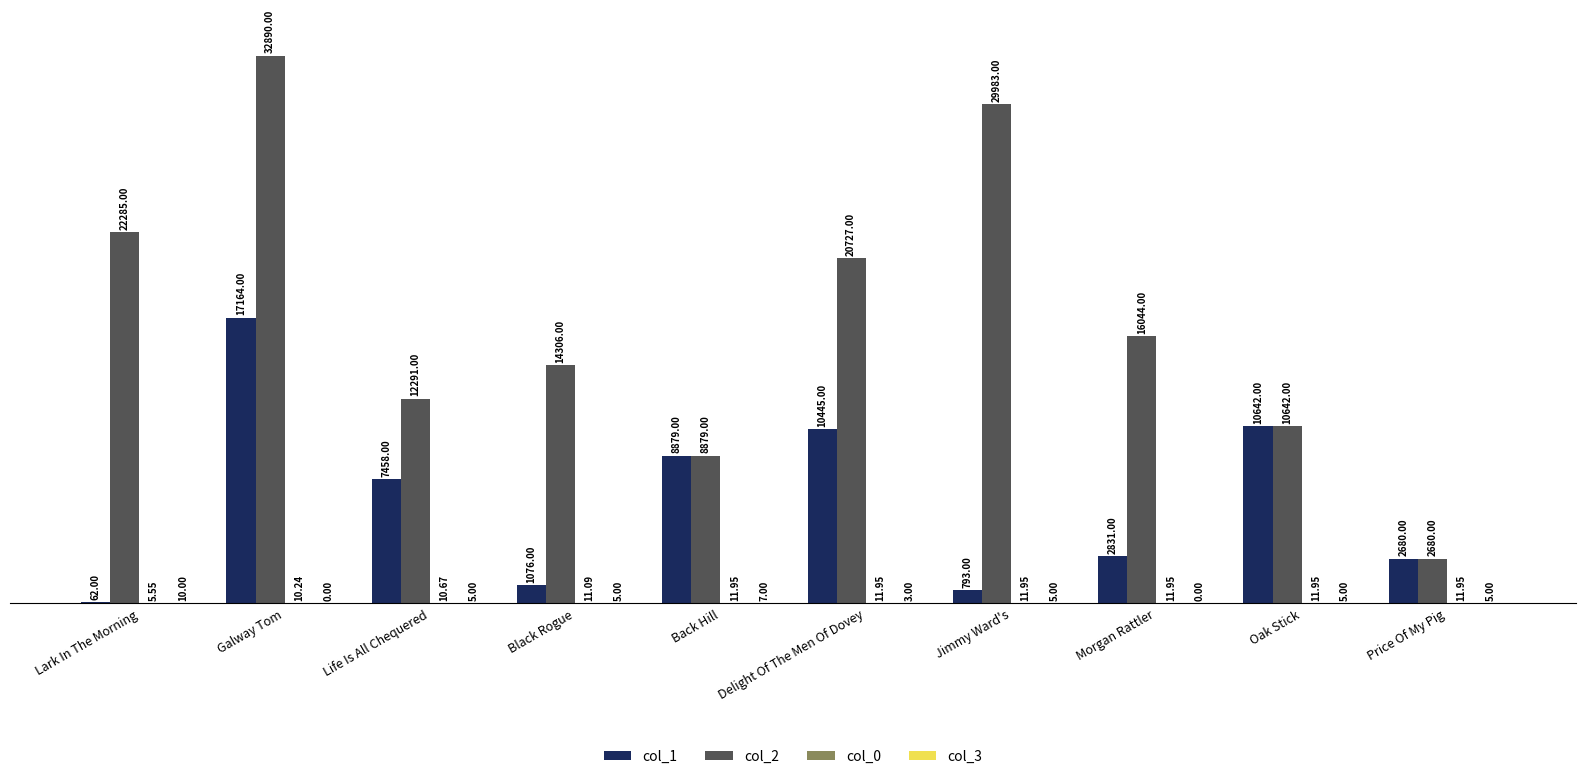

Are the bars grouped side by side (vs. stacked)?

Yes